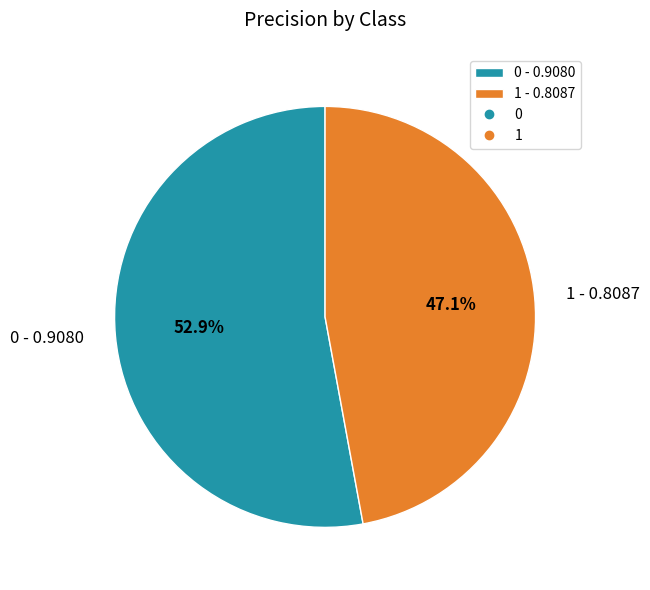

Rank the categories by value from highest to lowest.

0, 1